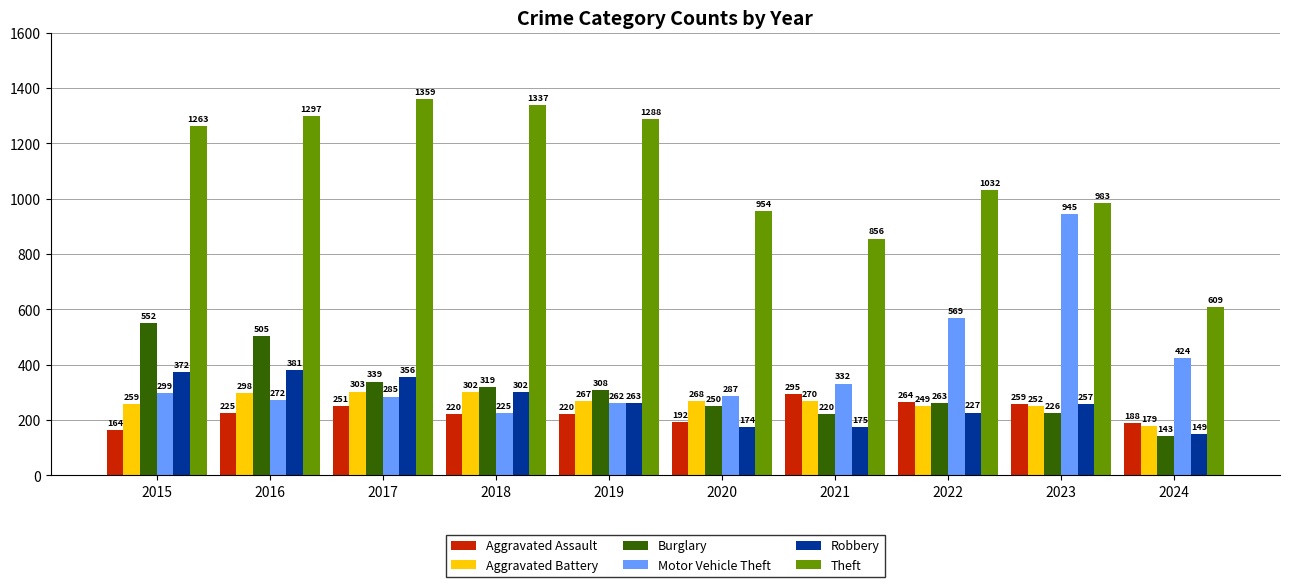

Rank the series by their maximum value, from highest to lowest.

Theft, Motor Vehicle Theft, Burglary, Robbery, Aggravated Battery, Aggravated Assault